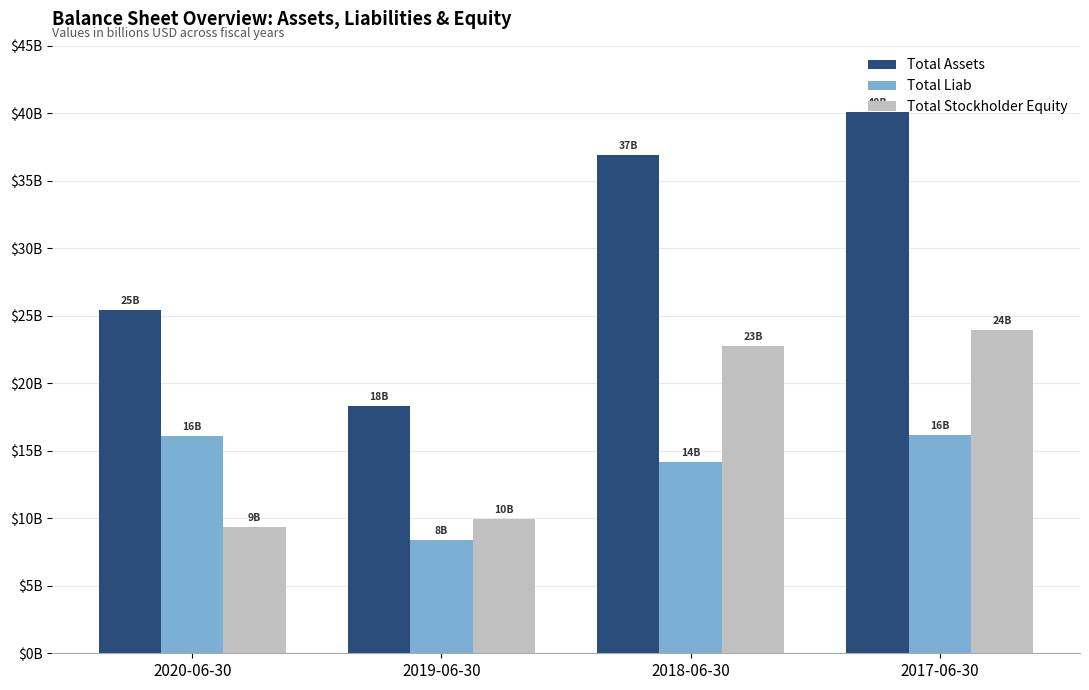

At 2017-06-30, list the series in order from smallest to largest.

Total Liab, Total Stockholder Equity, Total Assets